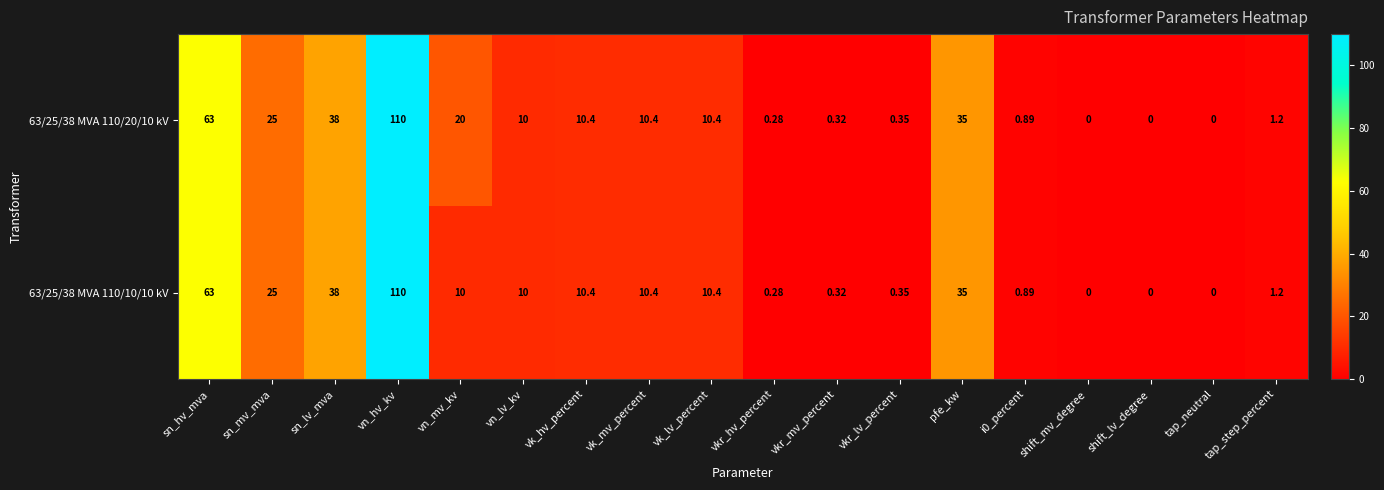

Is the value of 63/25/38 MVA 110/20/10 kV at sn_hv_mva greater than the value of 63/25/38 MVA 110/10/10 kV at vk_hv_percent?

Yes